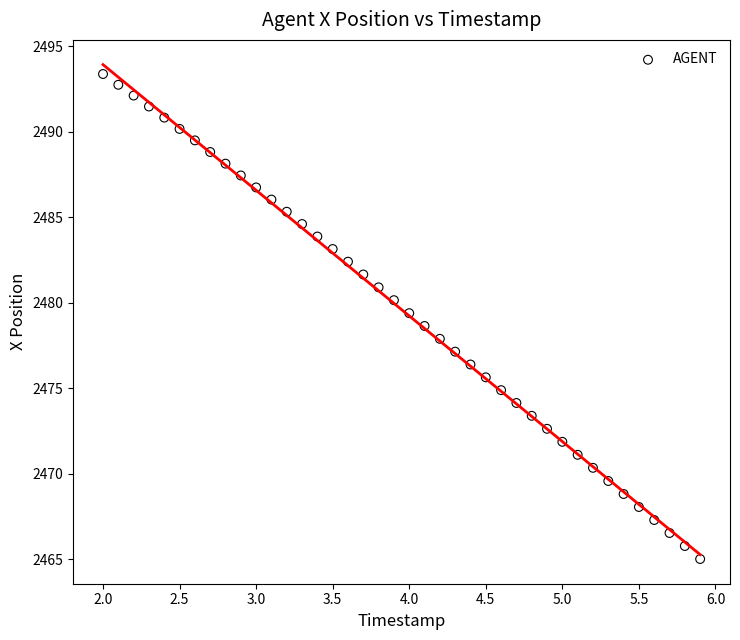

What is the range of X values (max minus min)?

3.9